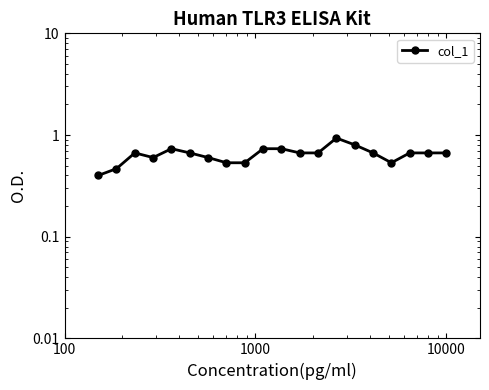

How many points are higher than both their immediate neighbors (excluding endpoints)?

3